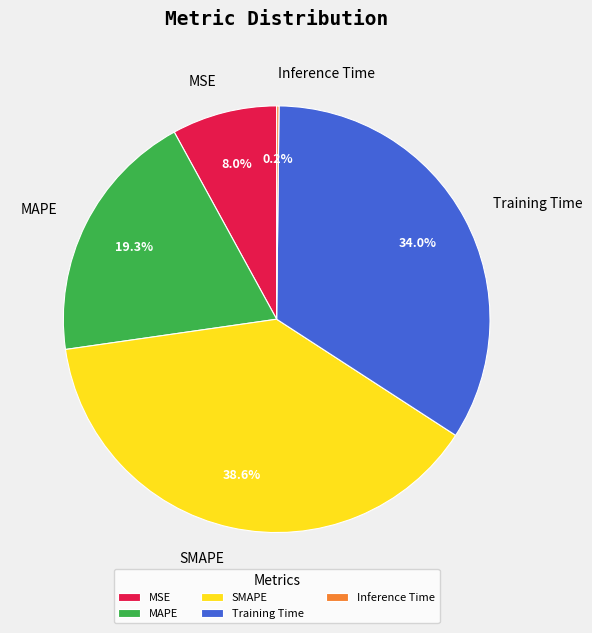

What is the largest slice in the pie chart?

SMAPE